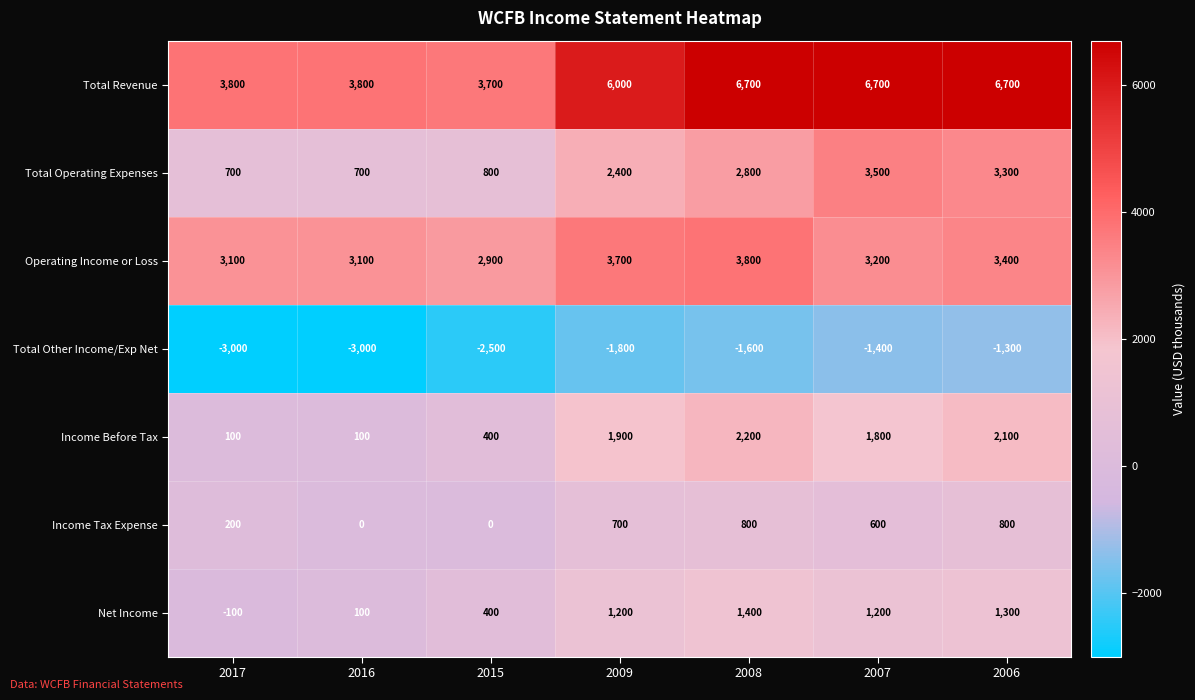

What is the greatest value displayed?

6700